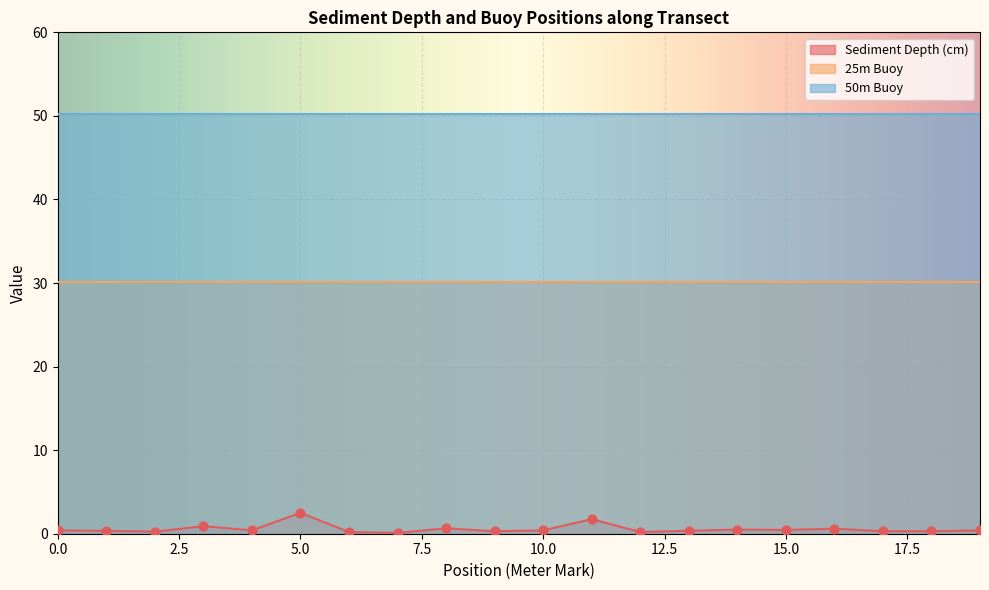

What is the total value across all series at 15?

80.8